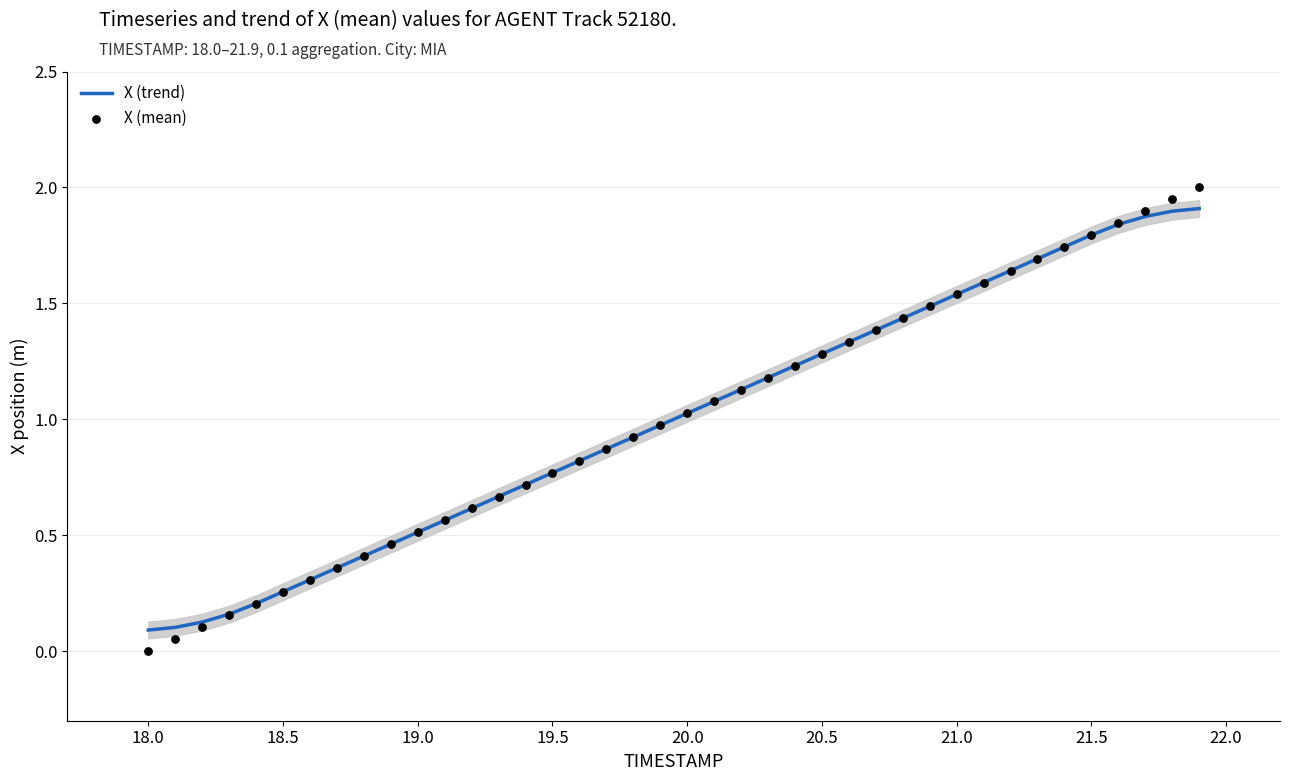

Which series has the largest total across all categories?

X (trend)